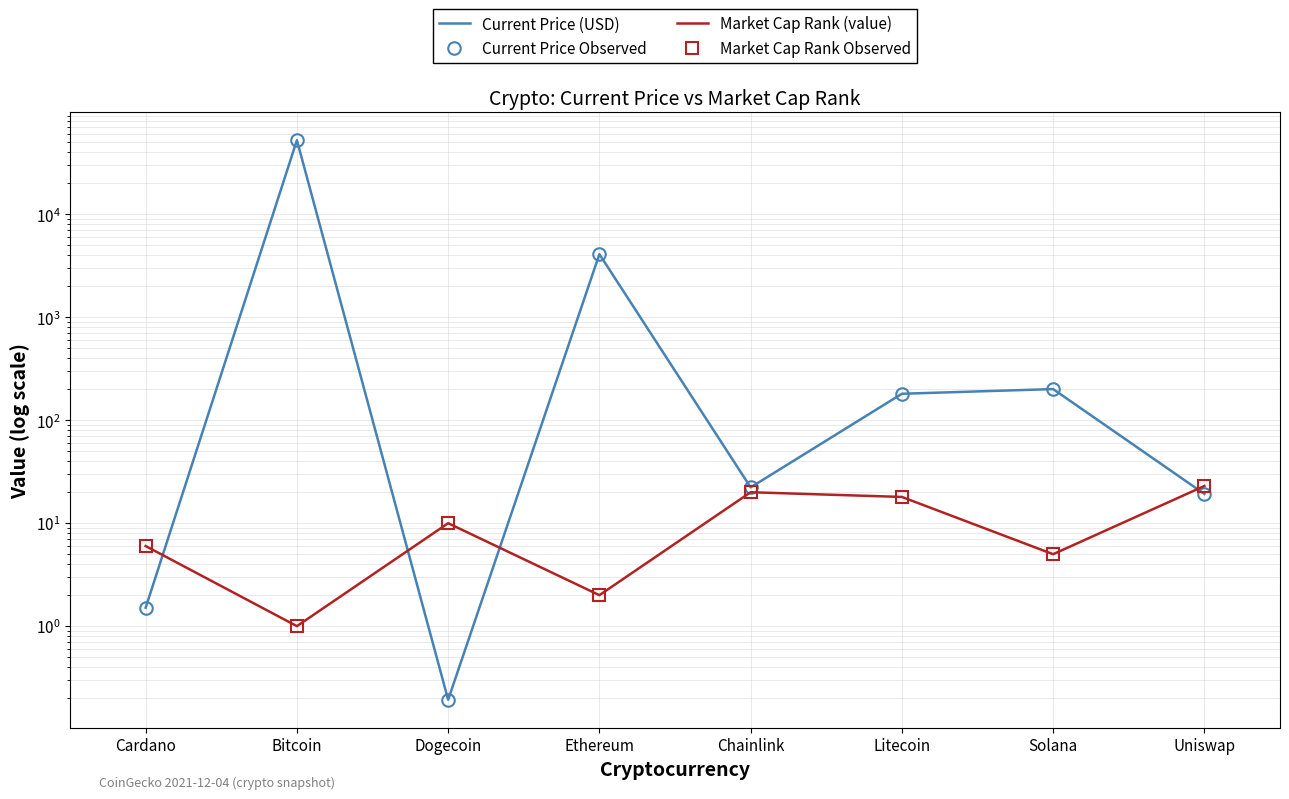

What is the difference between the maximum and minimum values in the Current Price (USD) series?

52590.8